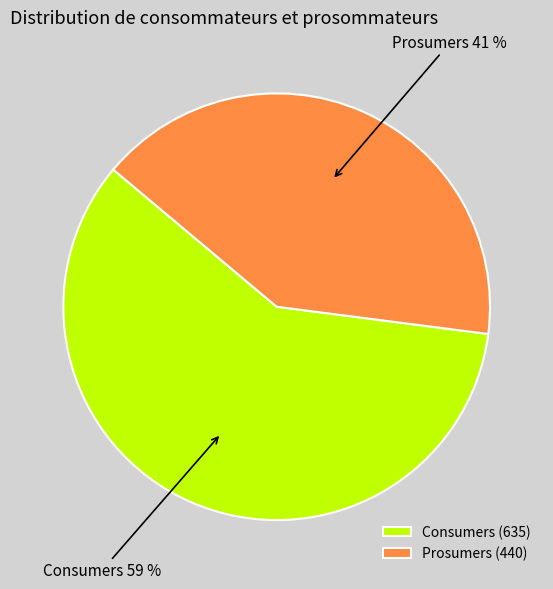

To the nearest percent, what portion does Consumers represent?

59%